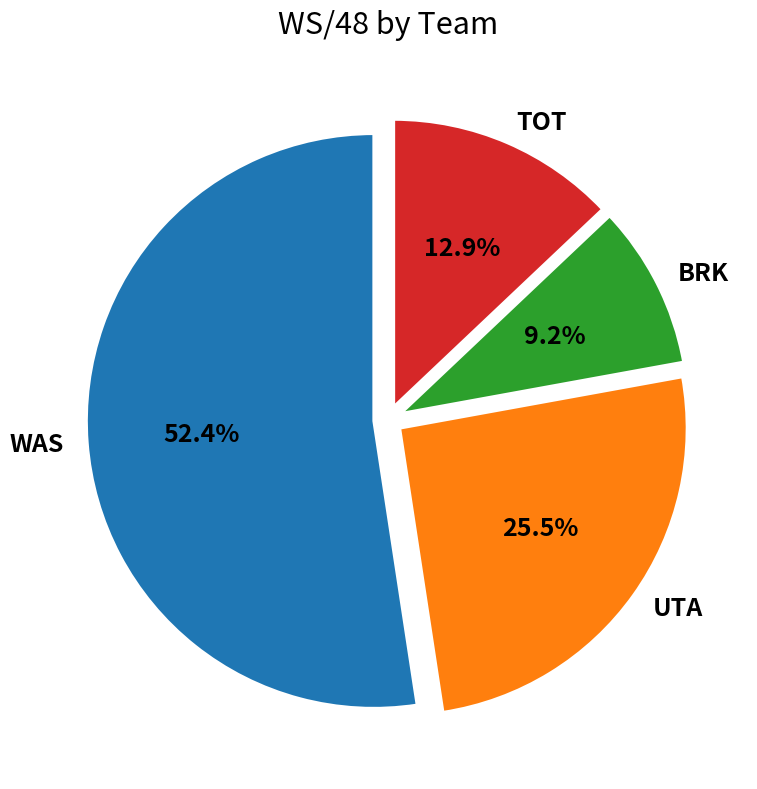

To the nearest percent, what percentage of the pie is WAS?

52%